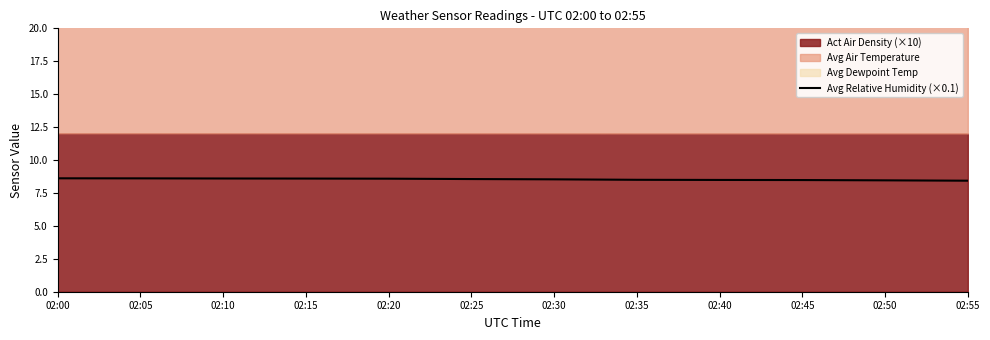

What is the value of the 2nd point from the left?

8.6